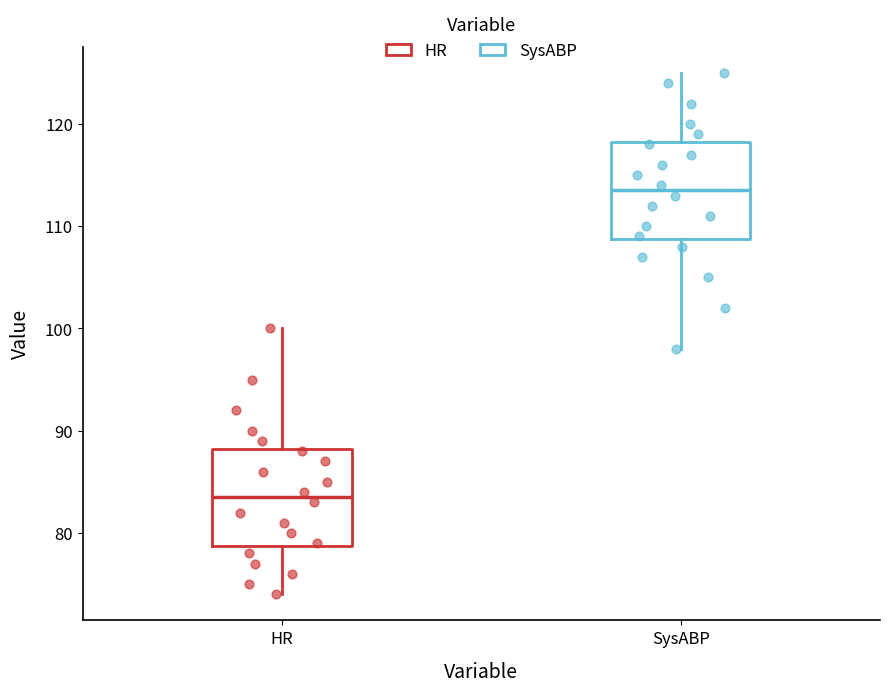

Where does the upper whisker of the box for SysABP end on the y-axis? The values are not printed on the chart, so give them approximately, as read against the axis.

125